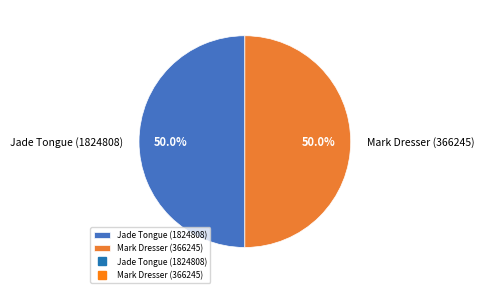

The Jade Tongue (1824808) slice represents 50% of the pie. True or false?

True